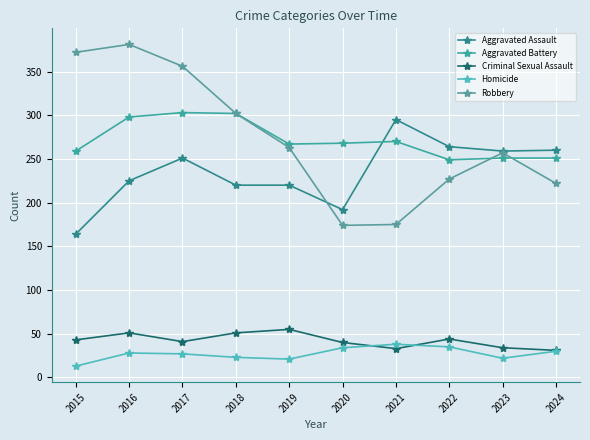

How many series are shown in this chart?

5